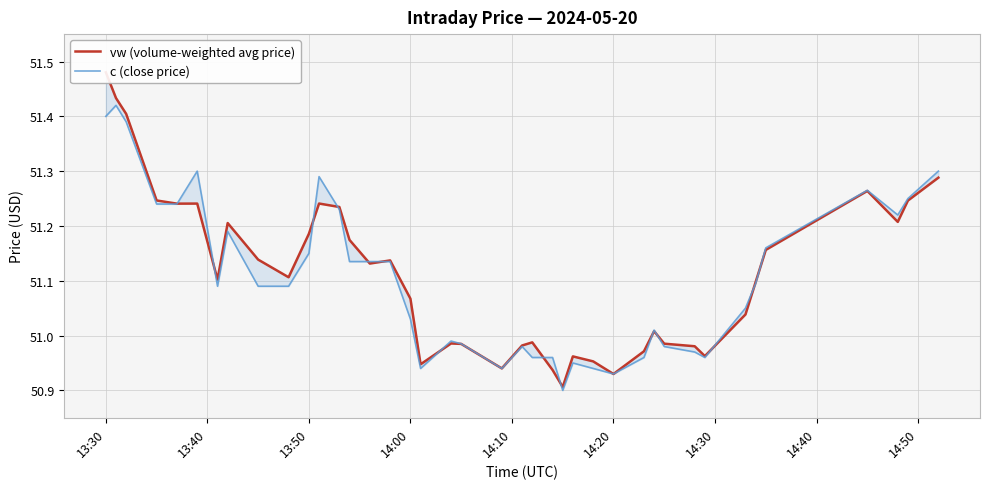

What are all the series names shown in the legend?

vw (volume-weighted avg price), c (close price)